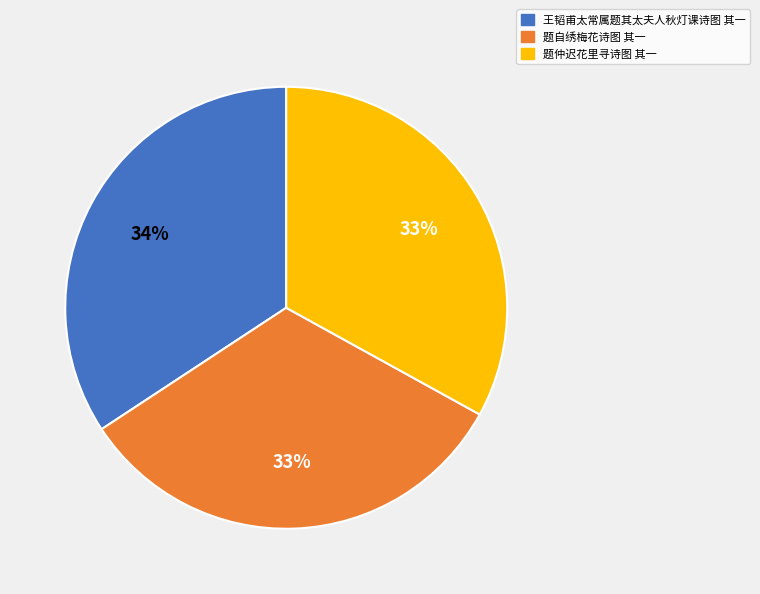

Approximately how many times larger is the value at 题自绣梅花诗图 其一 compared to 王韬甫太常属题其太夫人秋灯课诗图 其一?

1.0